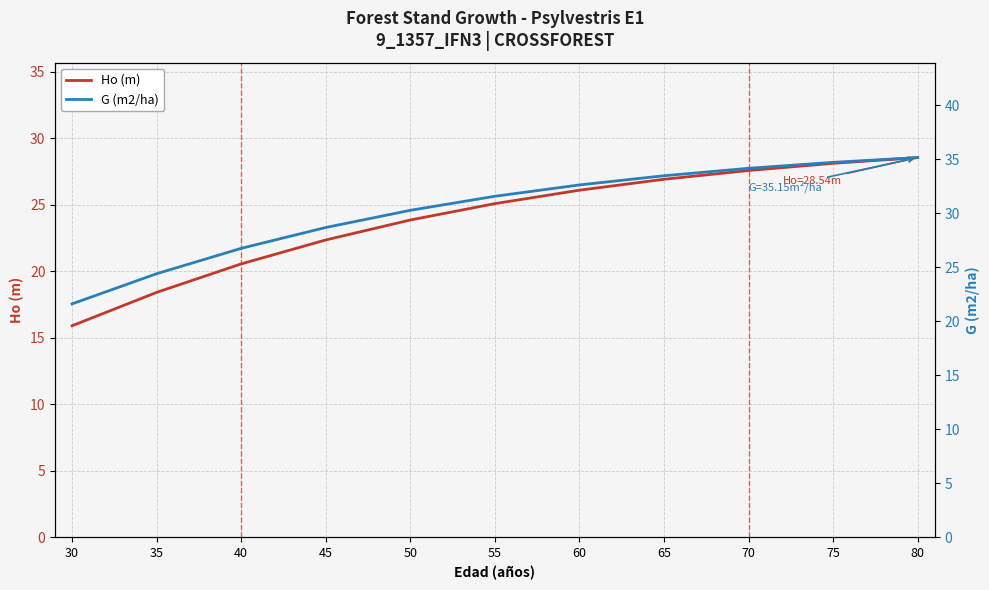

What is the value of the G (m2/ha) point at the 5th from the left?

30.3